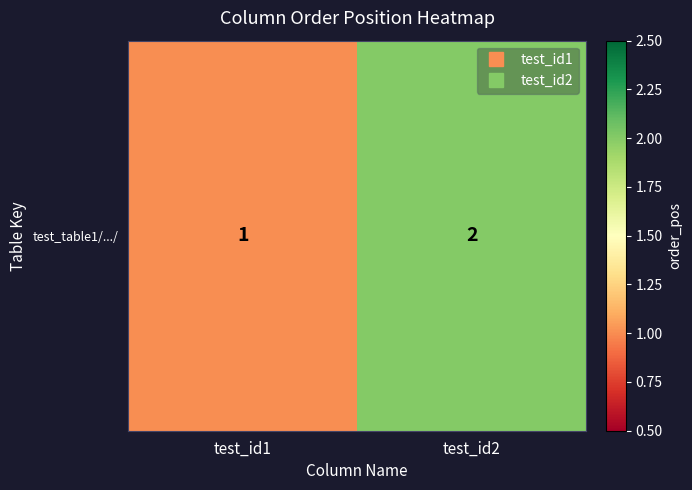

The value at test_id2 is 2. True or false?

True